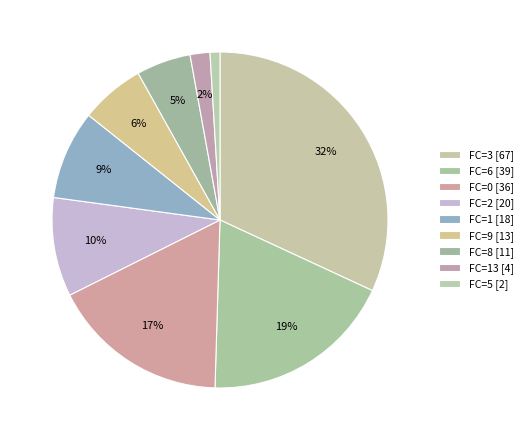

Count the number of slices in the pie.

9